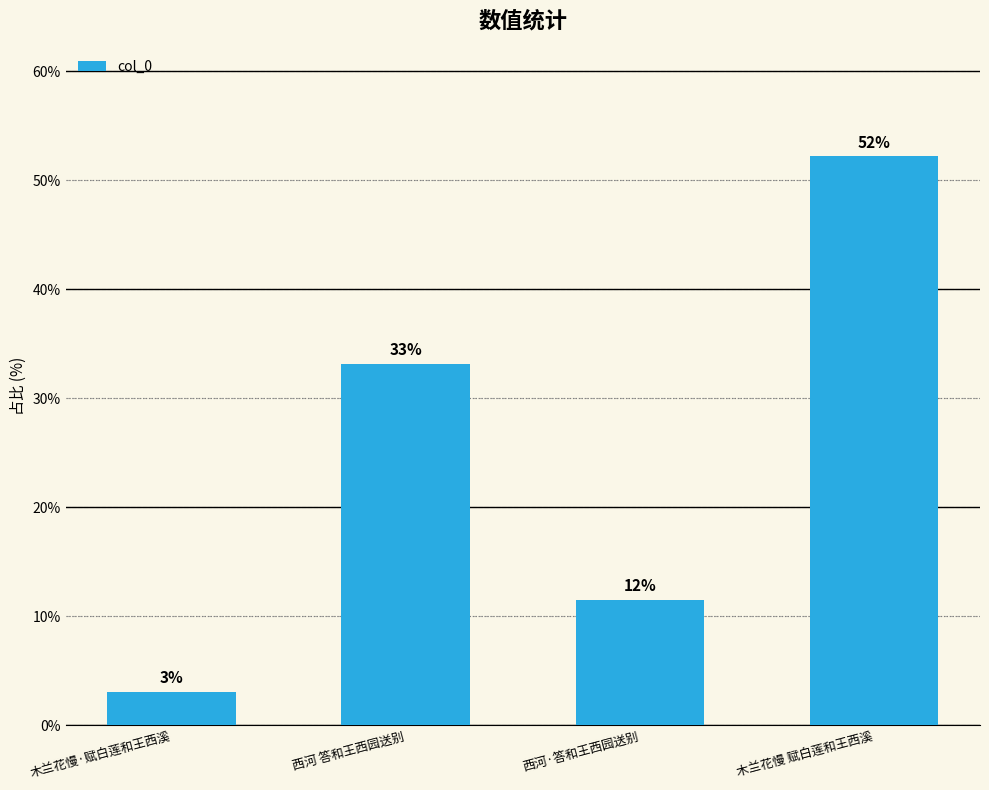

Are the bars horizontal?

No